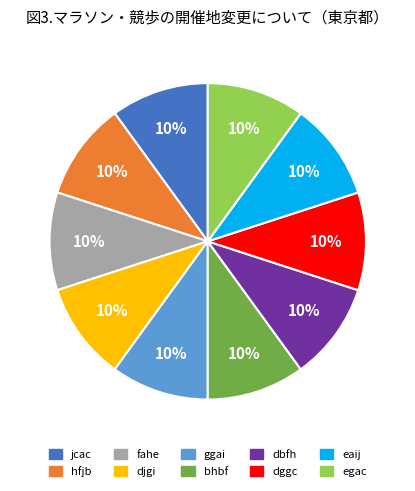

Combined, do dbfh and eaij account for over 50%?

No